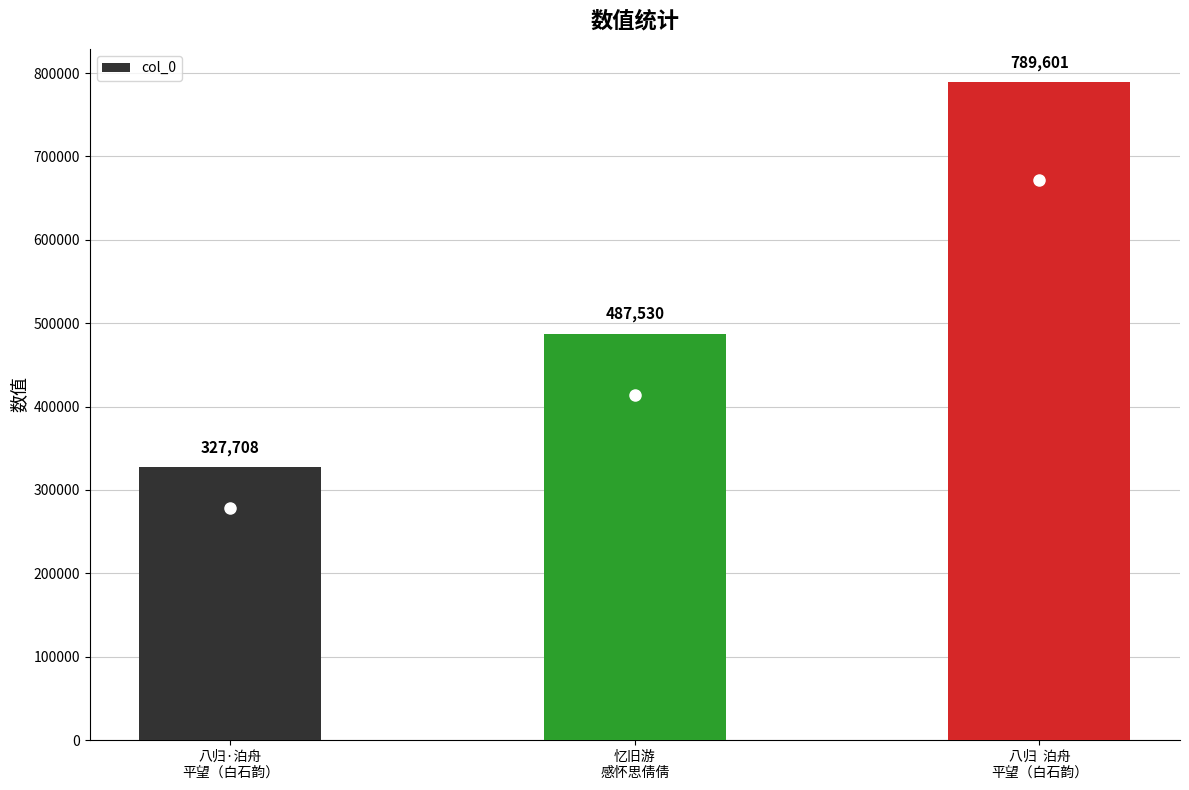

Reading left to right, list all the values displayed in this chart.

327708	487530	789601